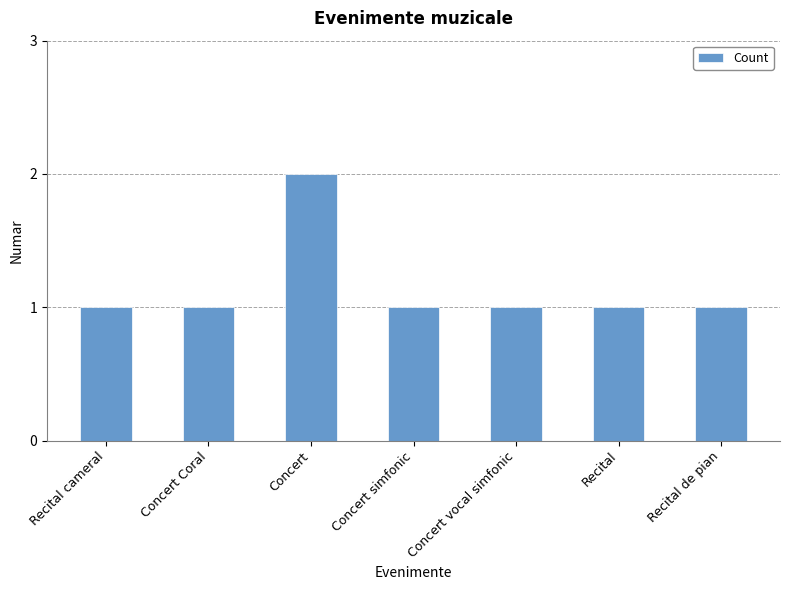

The value at Concert simfonic is 1. True or false?

True